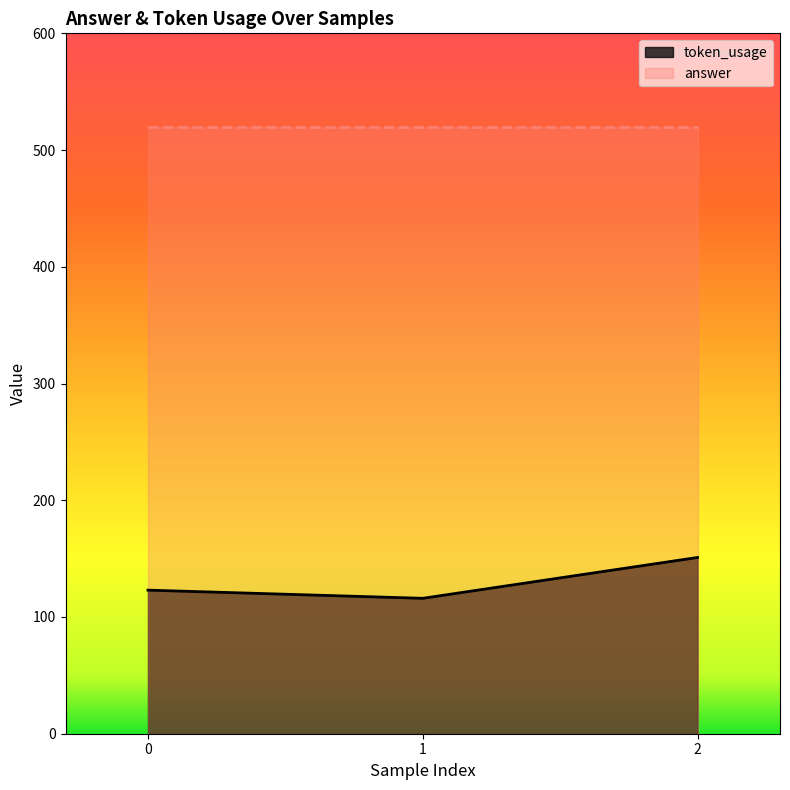

Which category has the highest value across all series?

2